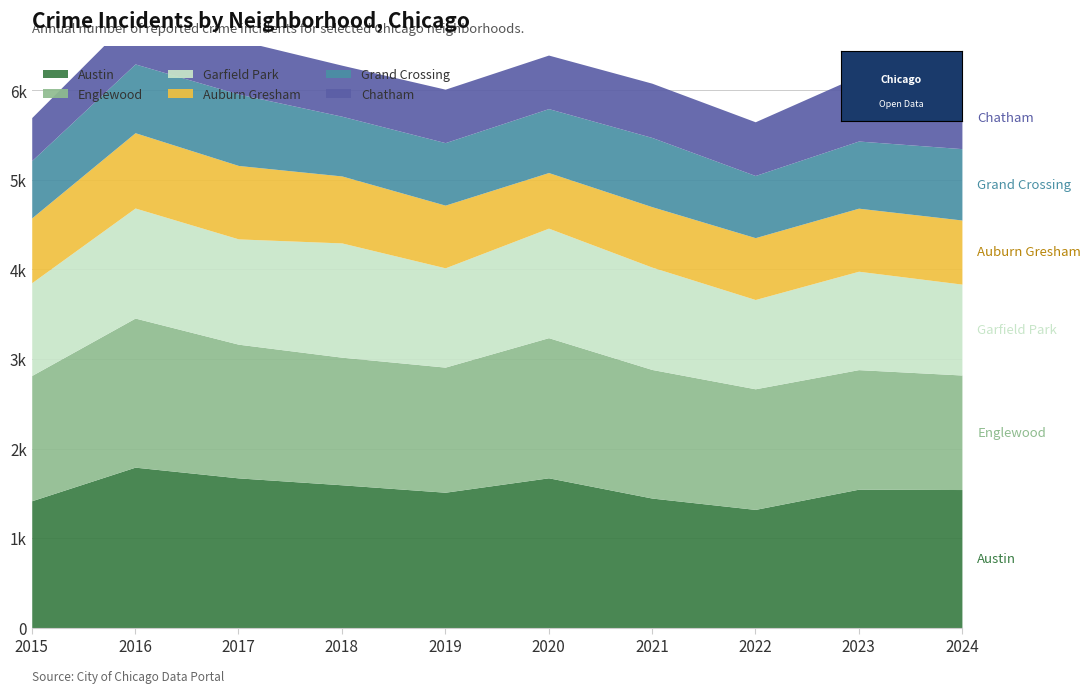

Which category has the highest value across all series?

2016